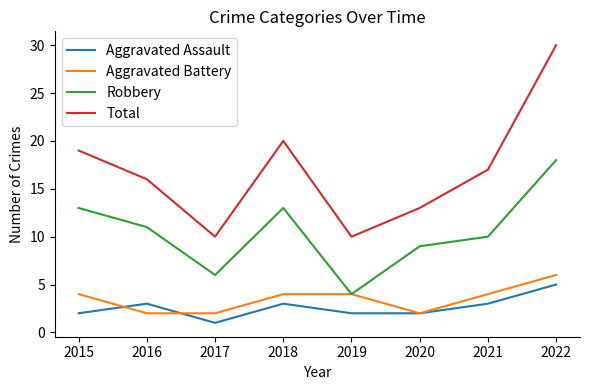

Where does the Total series first go above 17?

2015